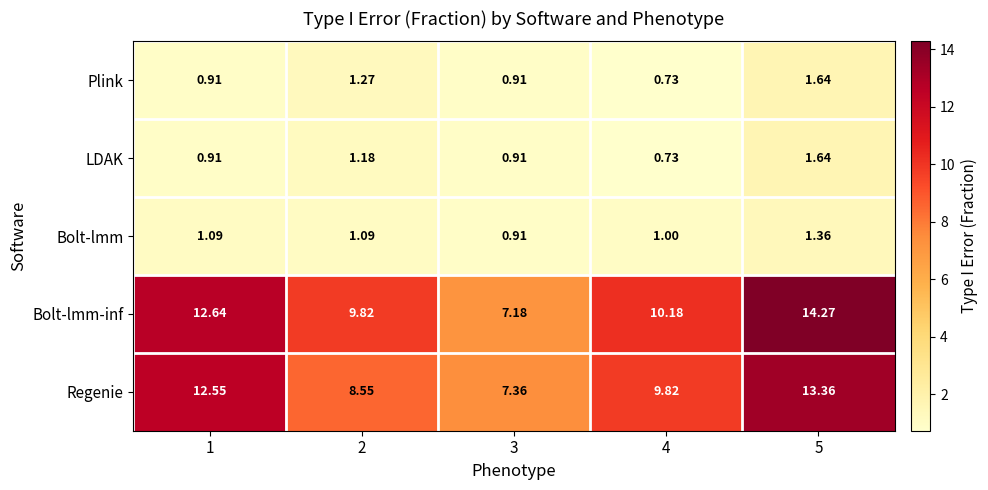

Which series changed the most between 1 and 2?

Regenie